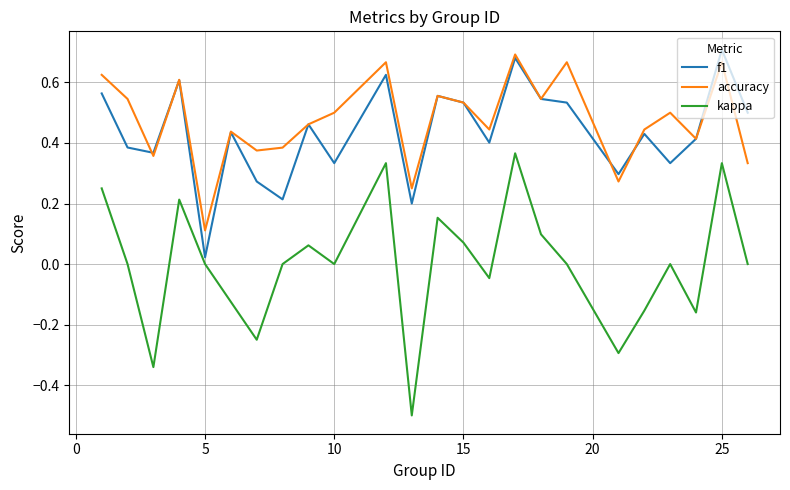

True or false: kappa and accuracy cross at least once.

False